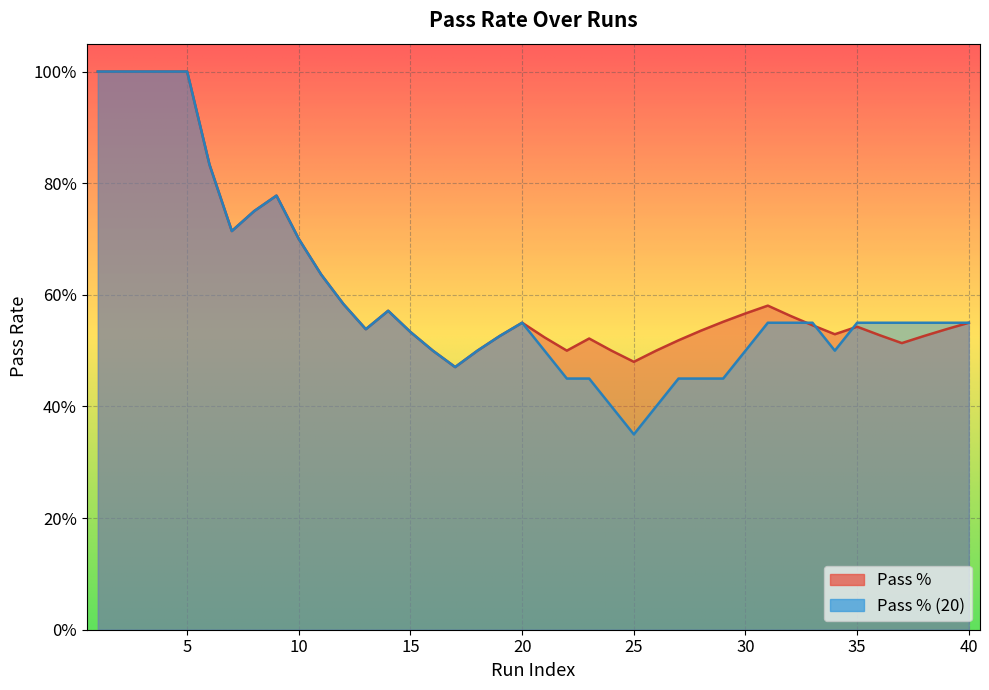

At which category is the sum across all series the highest?

1